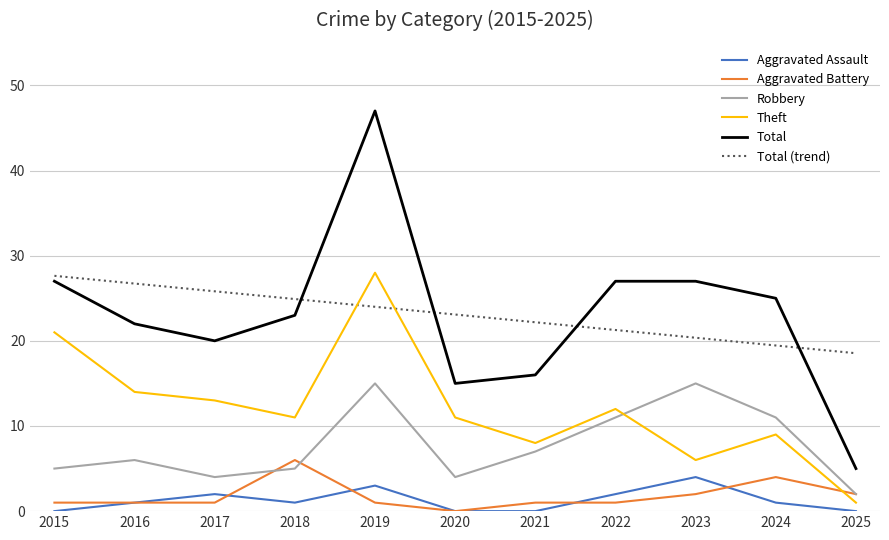

True or false: Robbery has a value of 1.2 at 2017.

False